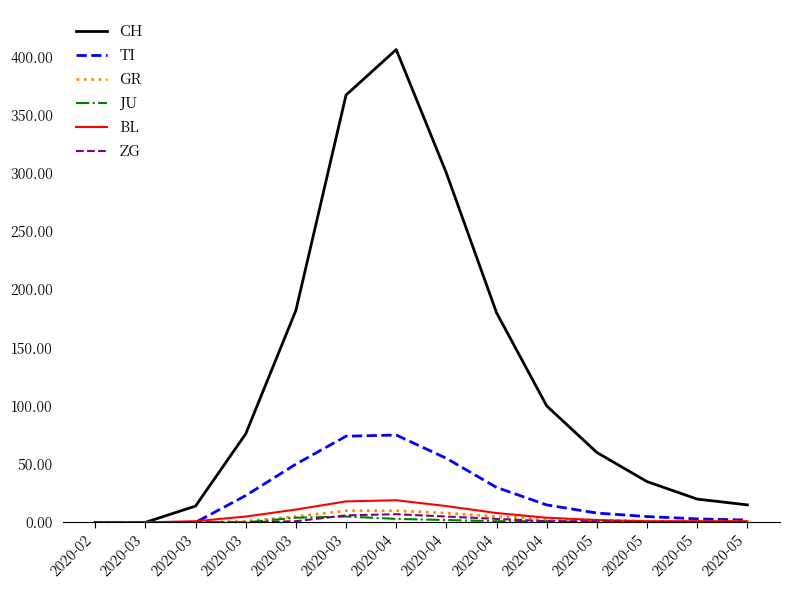

How many lines are shown in the chart?

6